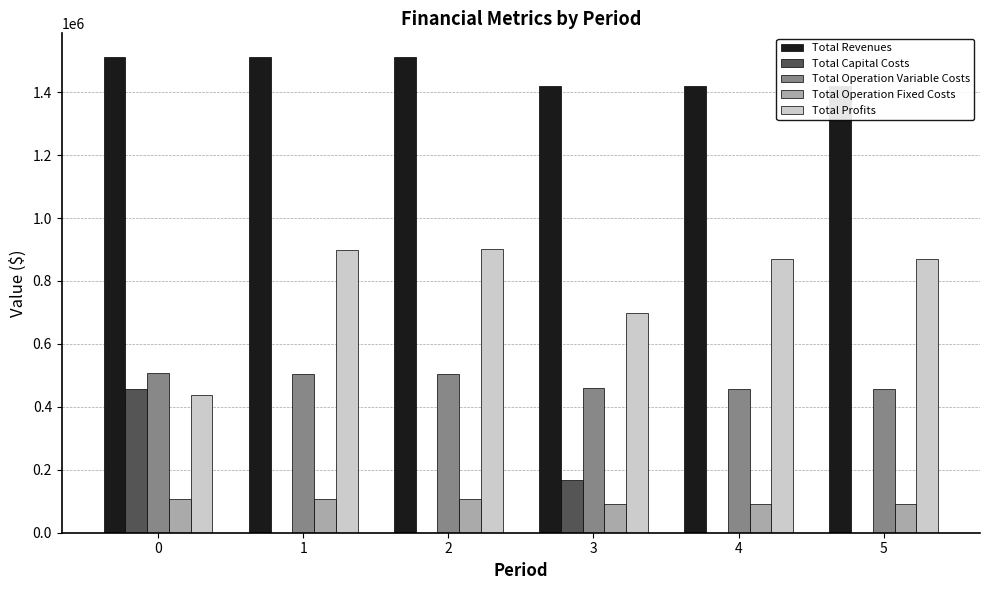

The value of Total Revenues at 3 is 2265254.9. True or false?

False